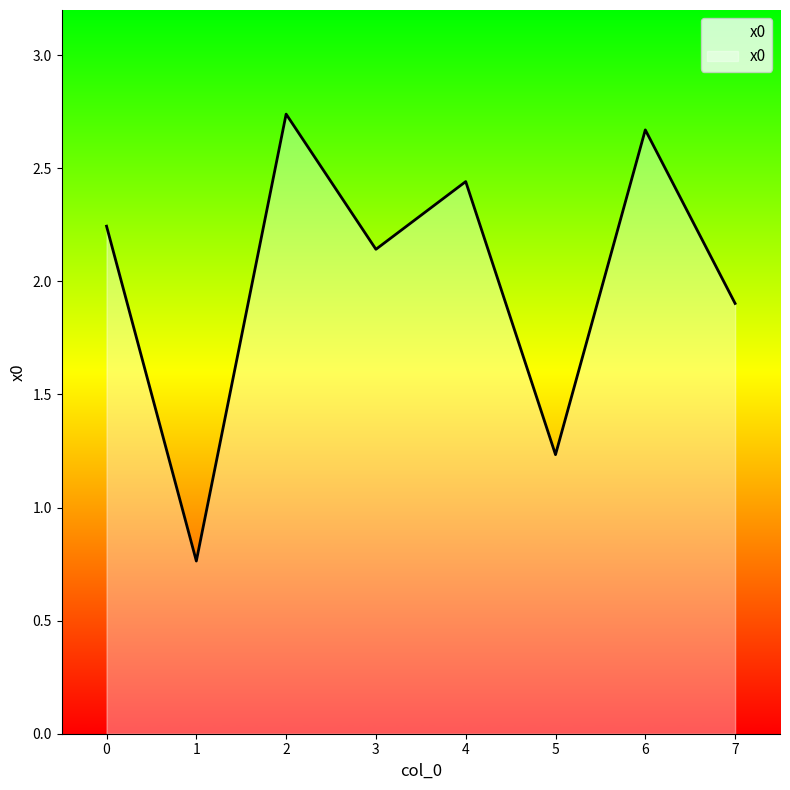

List the labels in order of value, smallest first.

1, 5, 7, 3, 0, 4, 6, 2